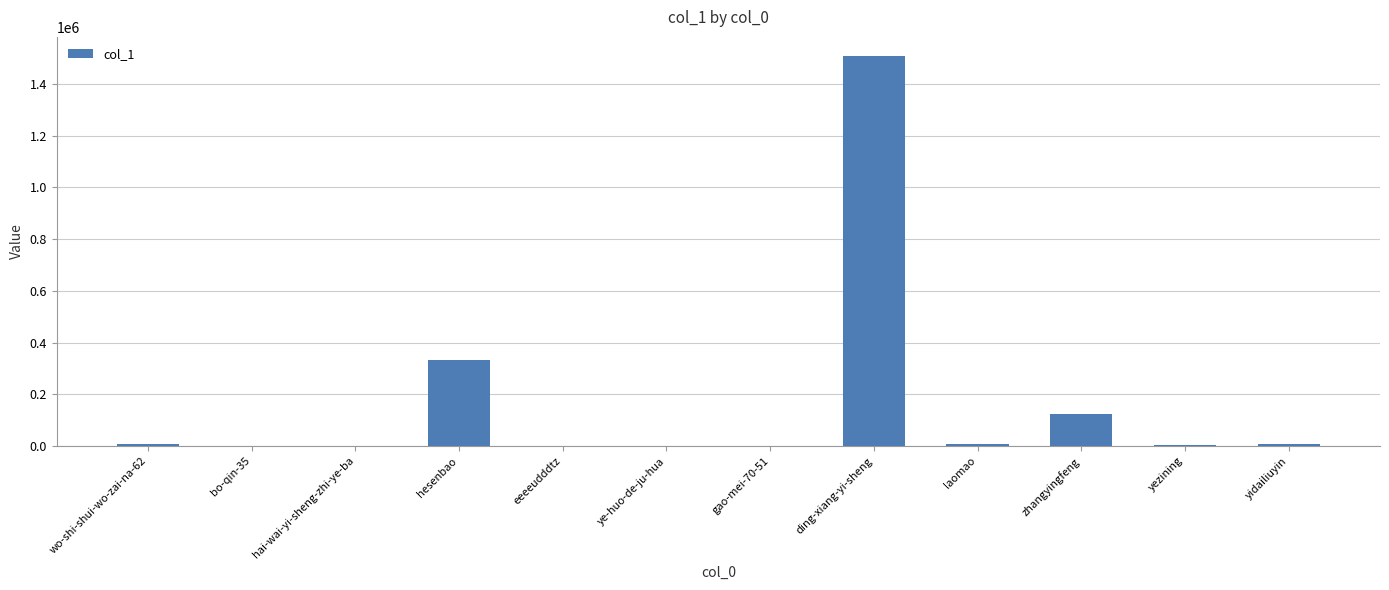

Which label corresponds to the largest value in the chart?

ding-xiang-yi-sheng